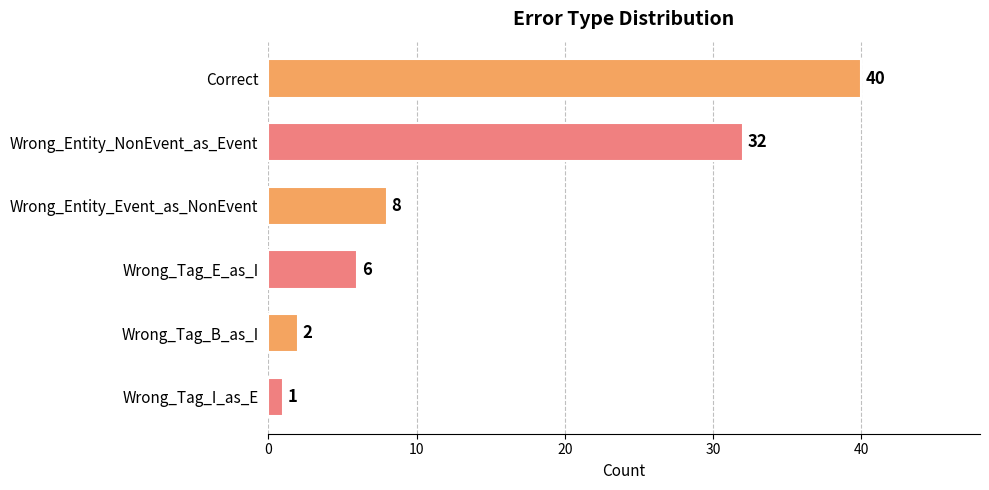

Which has a higher value, Wrong_Tag_B_as_I or Wrong_Entity_NonEvent_as_Event?

Wrong_Entity_NonEvent_as_Event